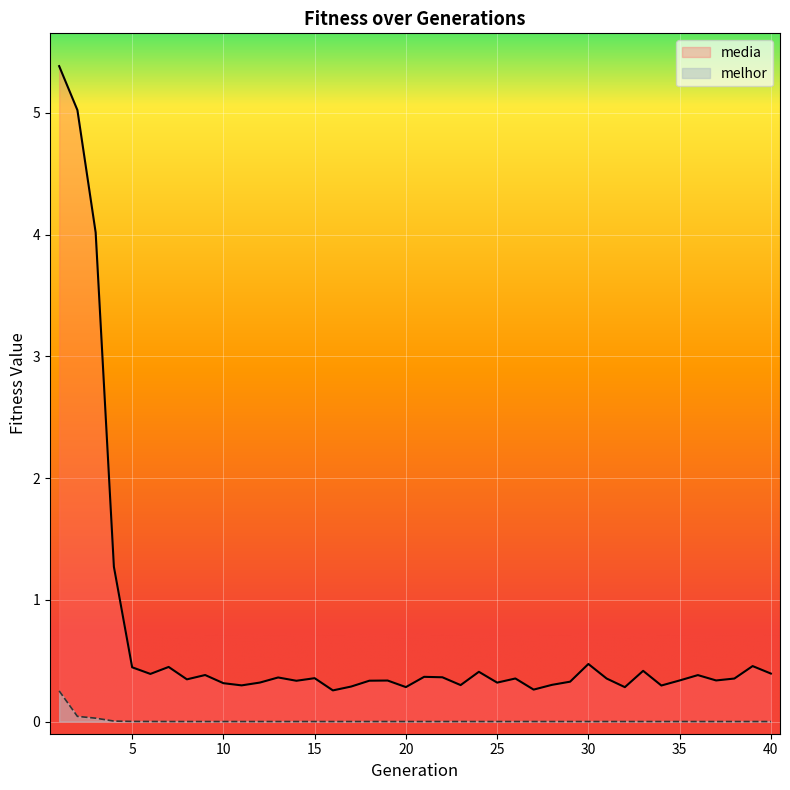

True or false: melhor and media intersect in this chart.

False